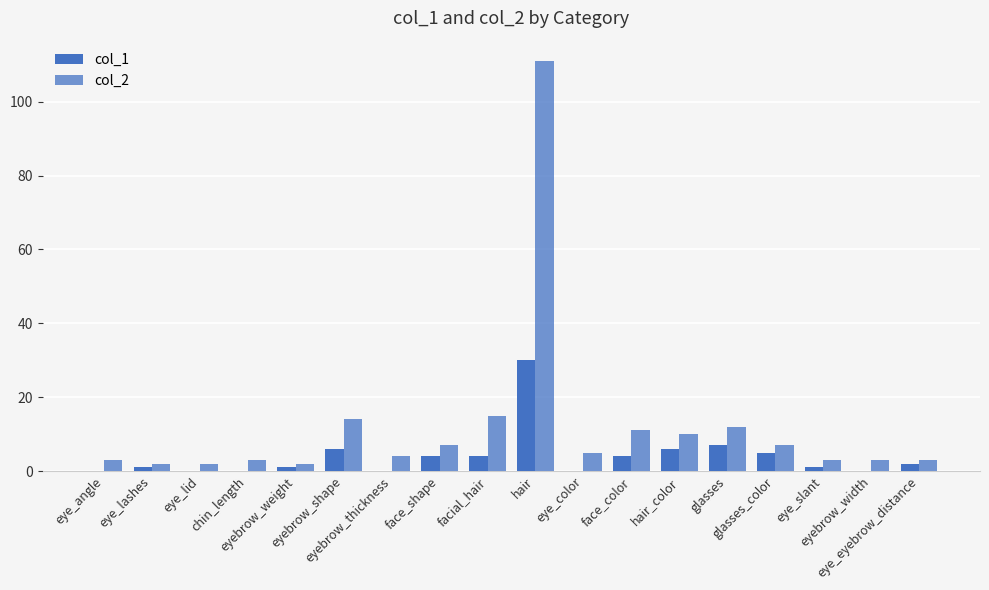

What is the sum of all col_1 values?

71